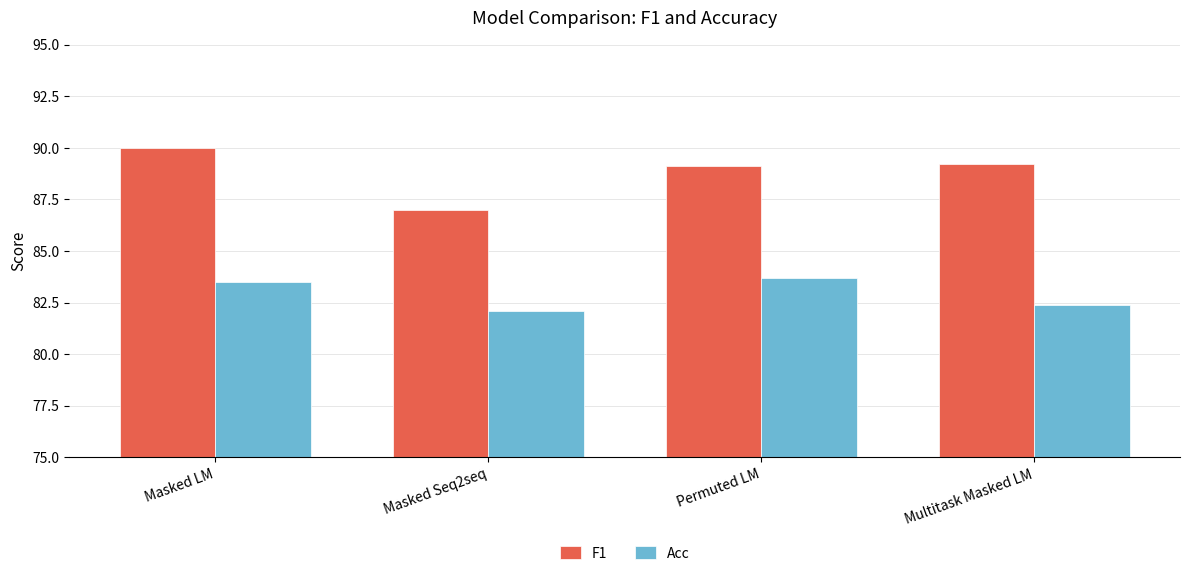

What is the label of the 4th bar from the right?

Masked LM